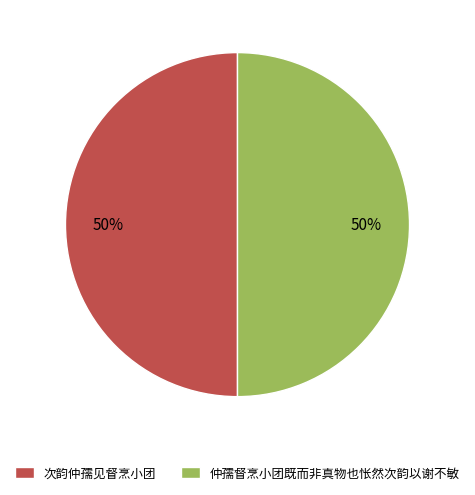

To the nearest percent, what is the combined percentage of 次韵仲孺见督烹小团 and 仲孺督烹小团既而非真物也怅然次韵以谢不敏?

100%